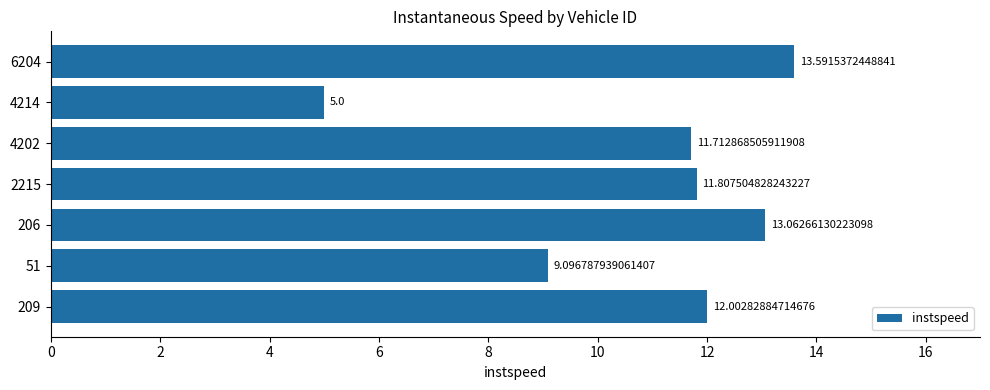

What is the sum of all values?

76.3